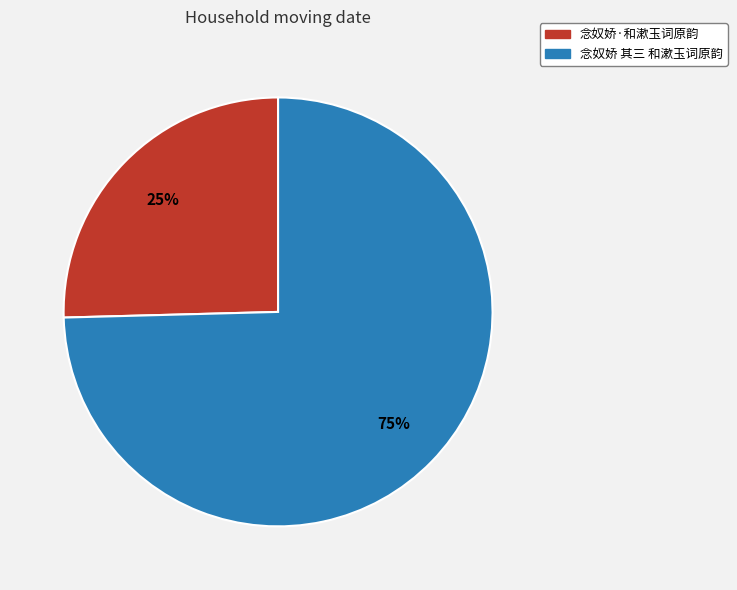

What percentage is the 念奴娇·和漱玉词原韵 slice, to the nearest percent?

25%